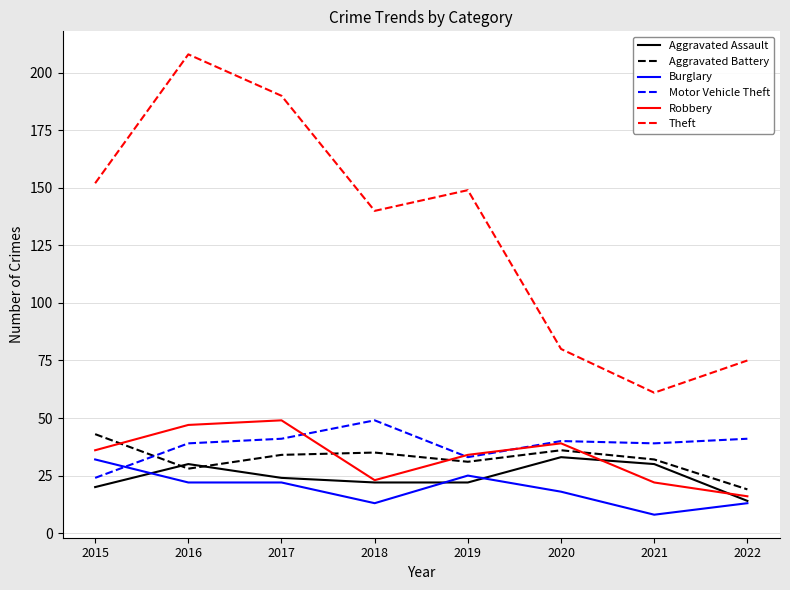

The Theft series shows 75 at 2022. True or false?

True